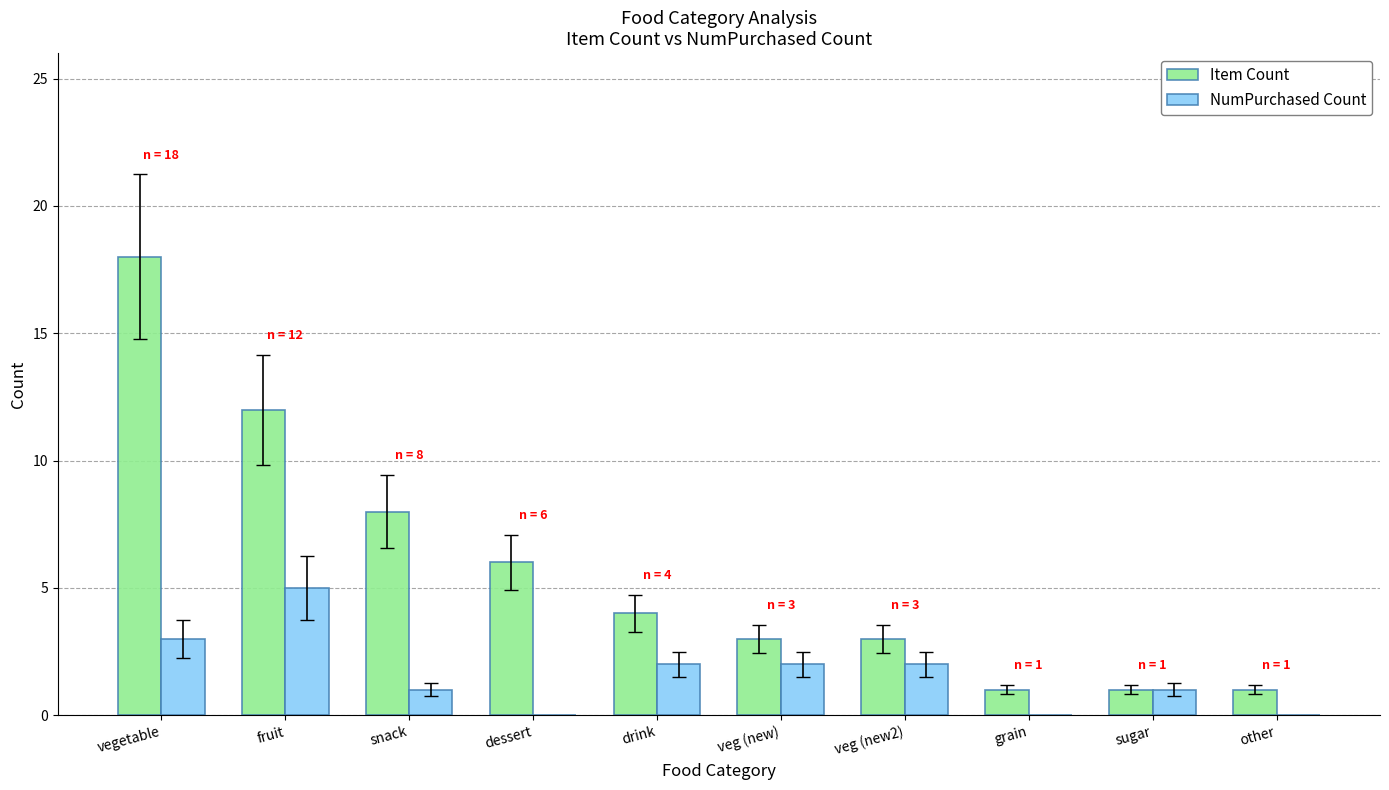

The NumPurchased Count series shows 5 at fruit. True or false?

True